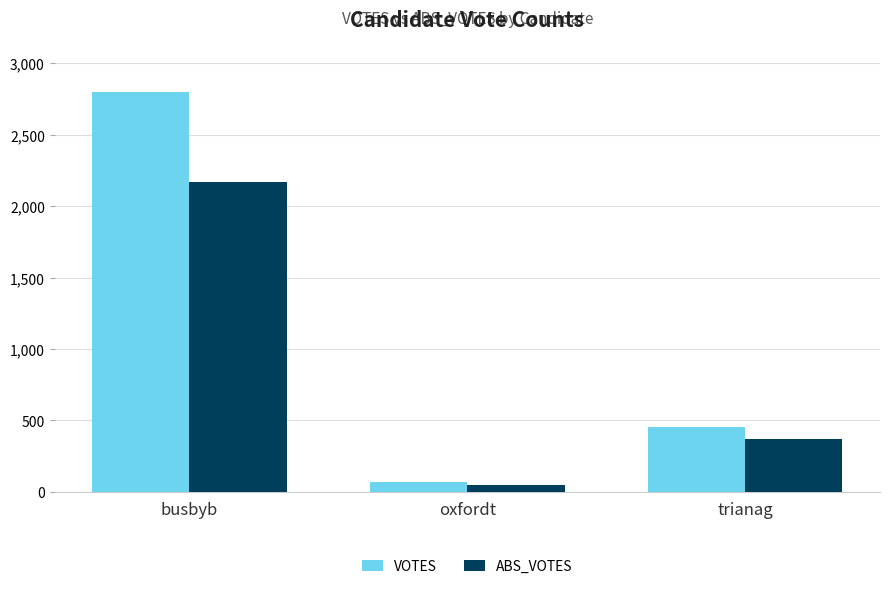

True or false: ABS_VOTES has a value of 371 at trianag.

True